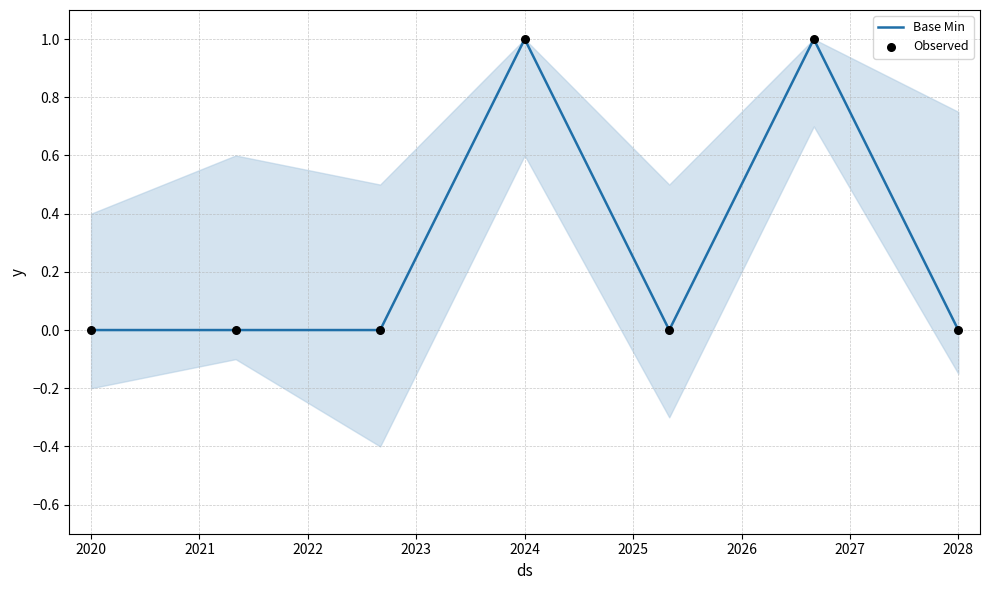

What is the total value across all series at 2024?

2